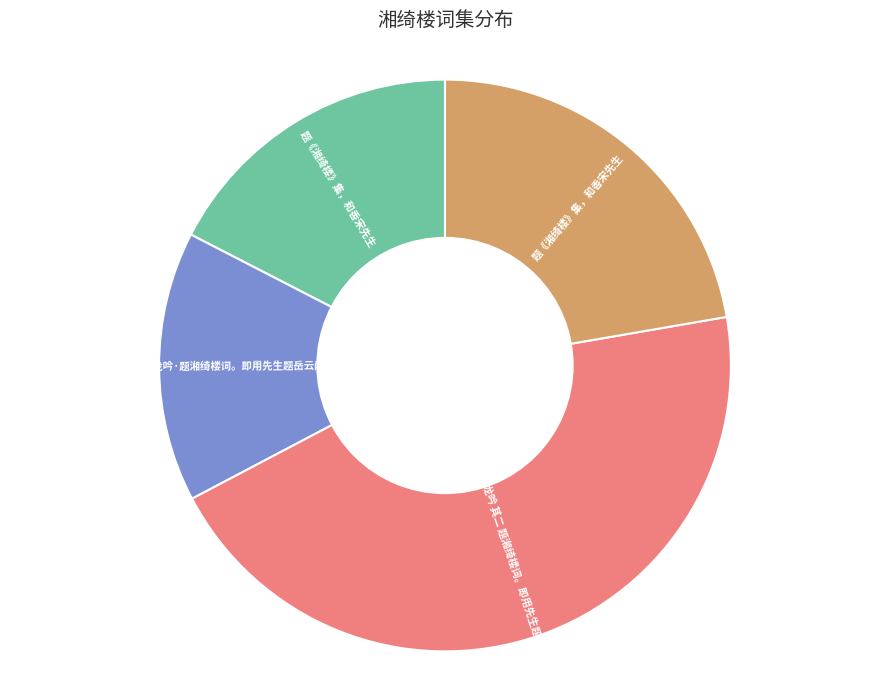

Is there any slice that represents more than half of the pie?

No